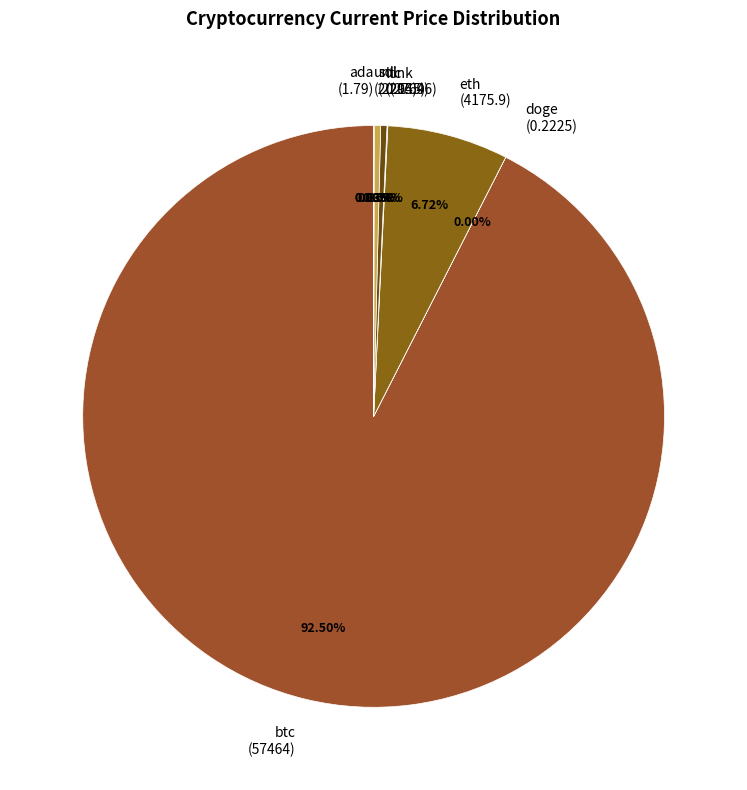

Is btc the majority of the pie?

Yes